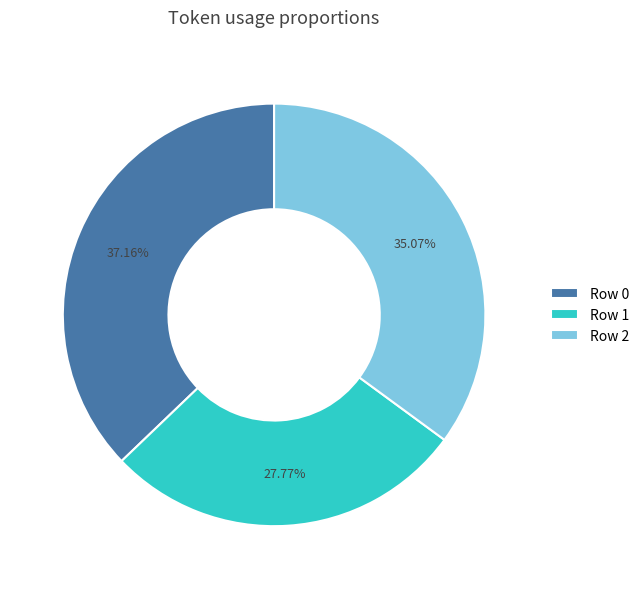

Which has a higher value, Row 2 or Row 0?

Row 0